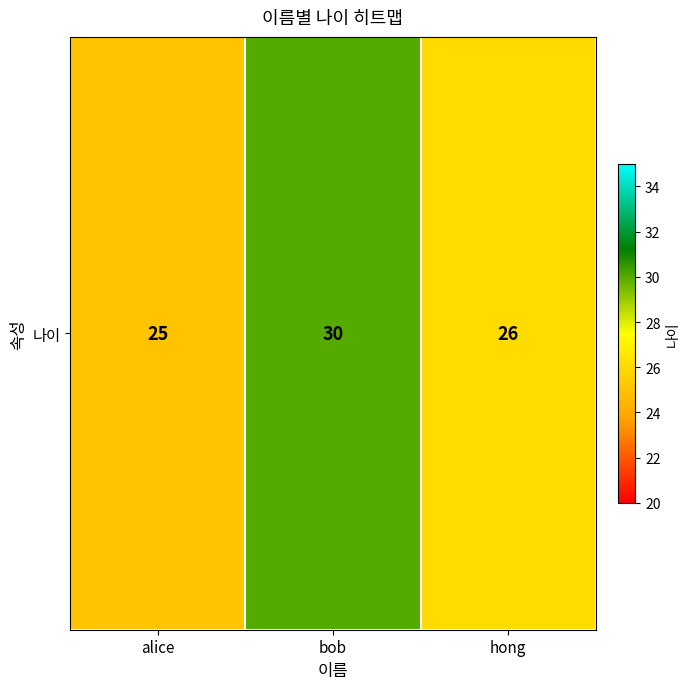

How many data points are less than 26?

1